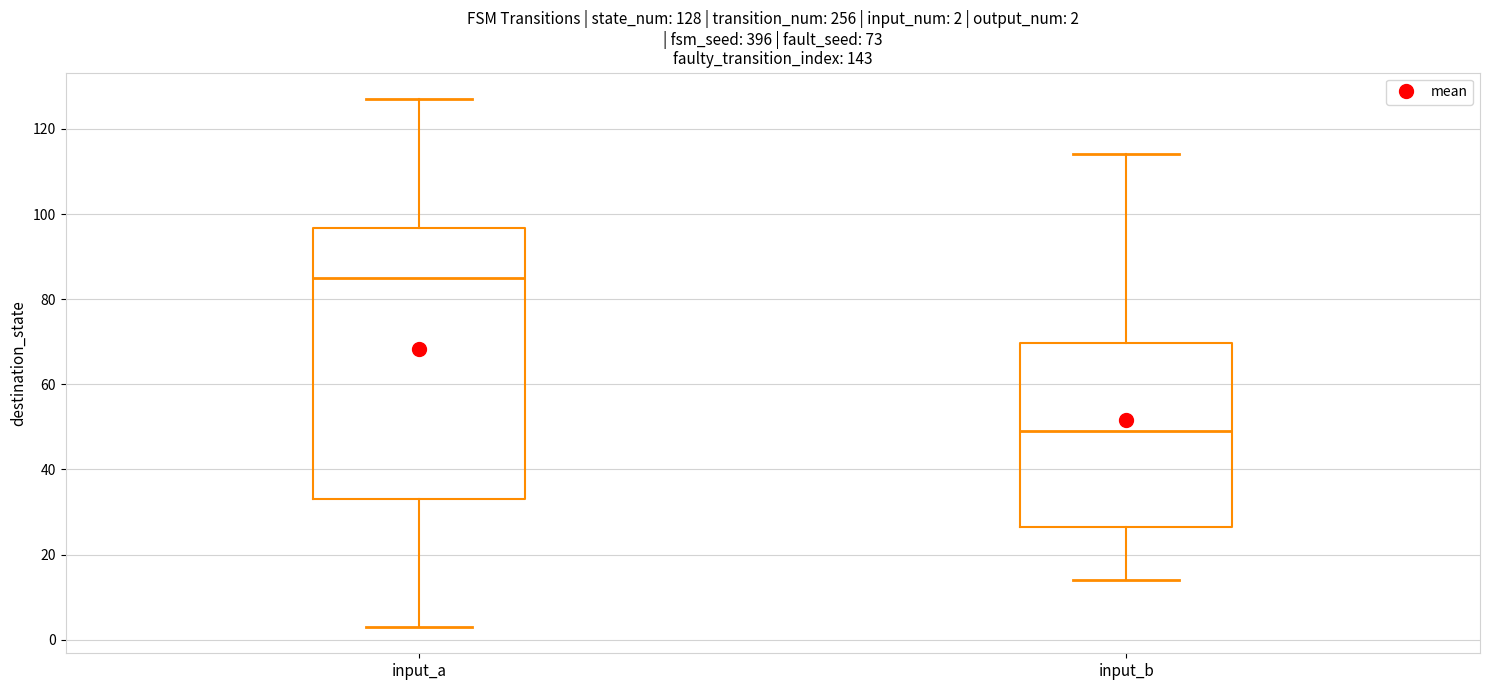

Which box has the lowest median line?

input_b